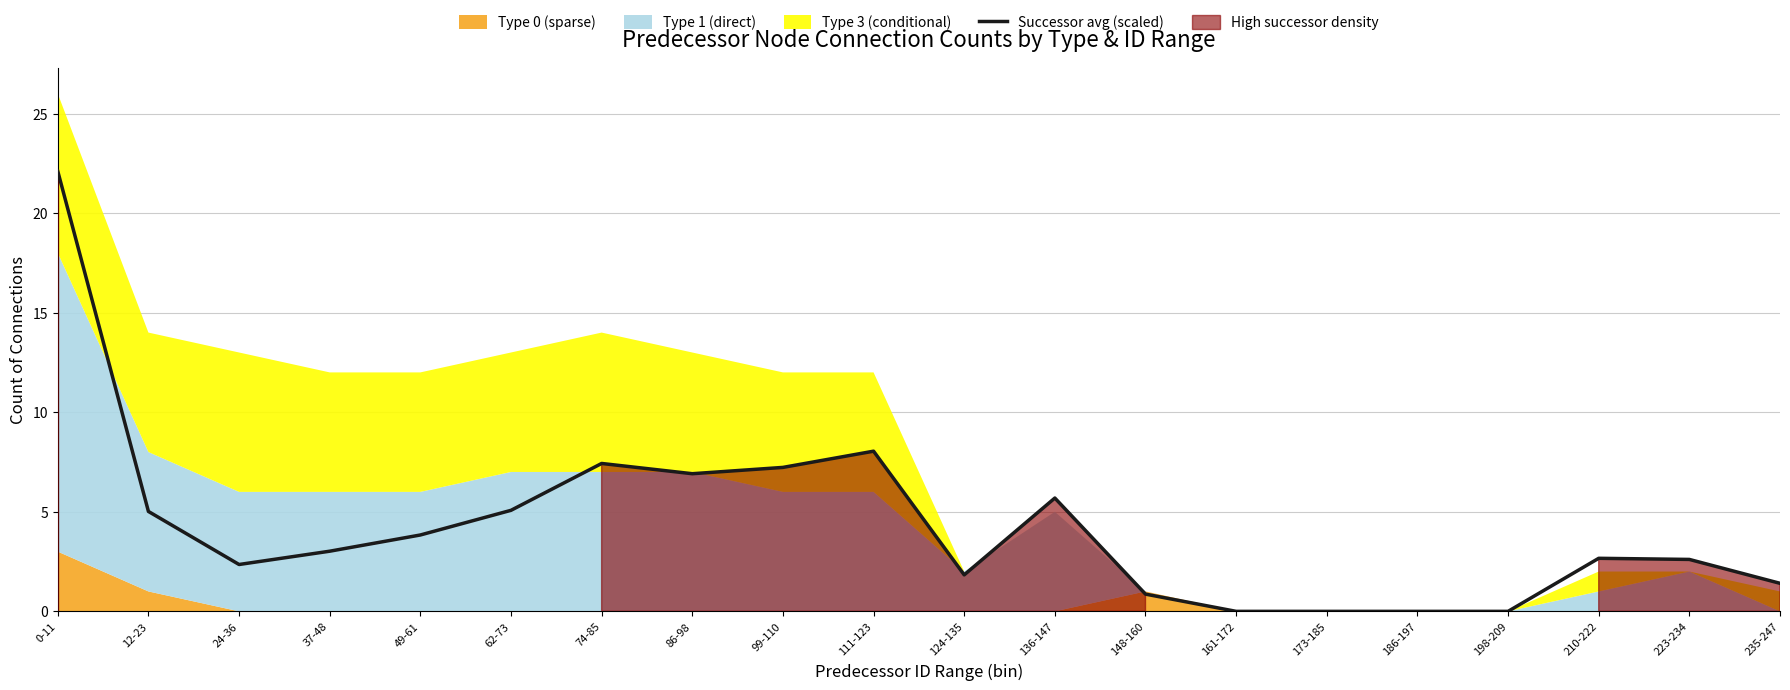

Reading left to right, transcribe all the data shown in this chart.

0-11=22.1	12-23=5.0	24-36=2.4	37-48=3.0	49-61=3.8	62-73=5.1	74-85=7.4	86-98=6.9	99-110=7.2	111-123=8.0	124-135=1.8	136-147=5.7	148-160=0.9	161-172=0.0	173-185=0.0	186-197=0.0	198-209=0.0	210-222=2.7	223-234=2.6	235-247=1.4